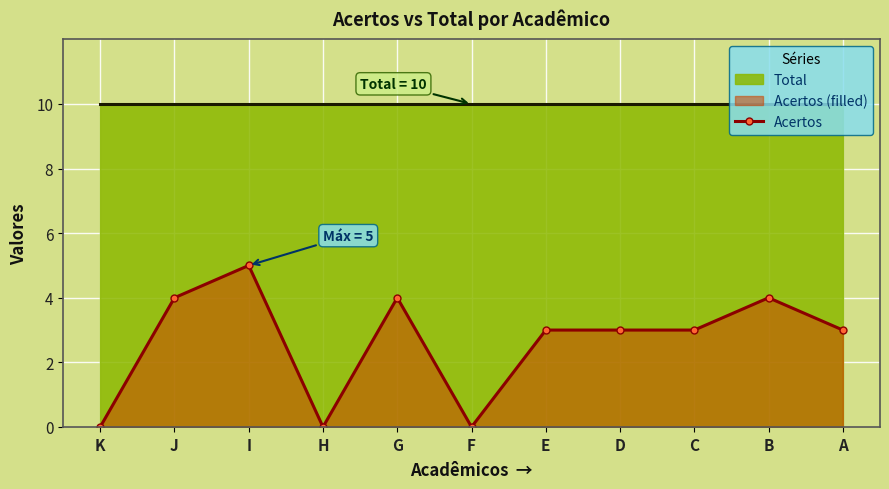

The value at K is 3. True or false?

False